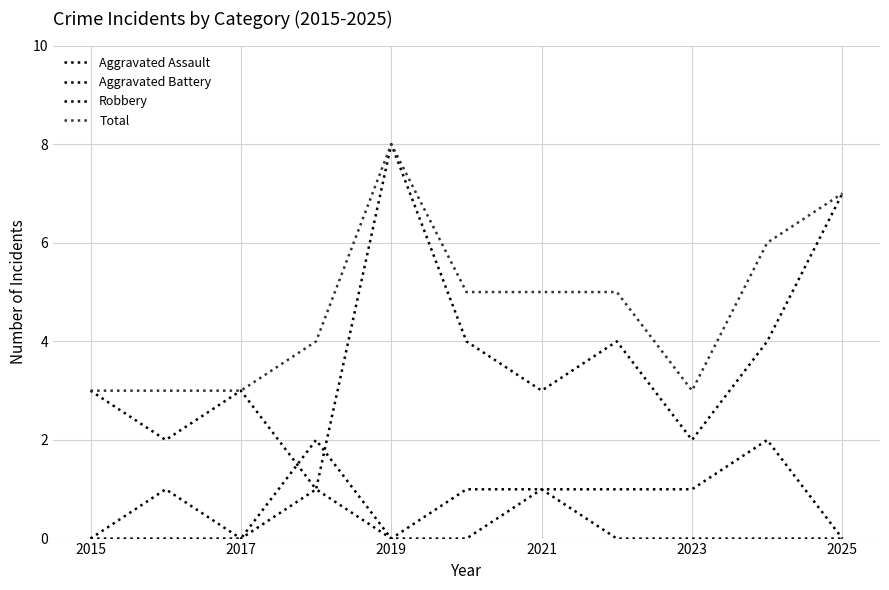

Is this an area chart (filled region under the line)?

No